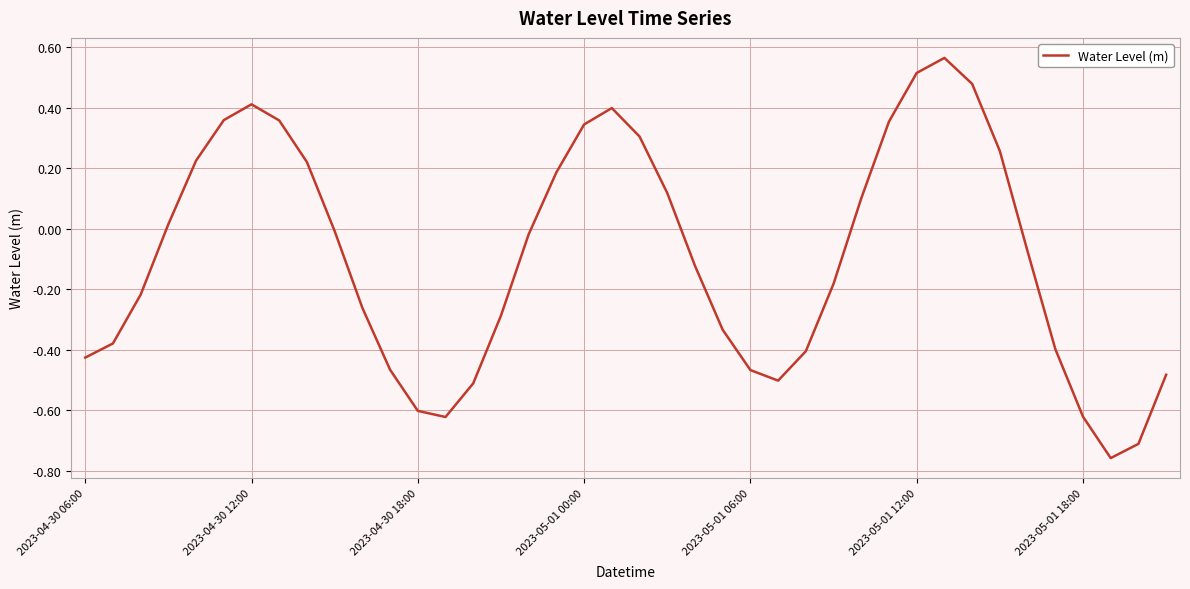

What is the difference between the maximum and minimum values?

1.3